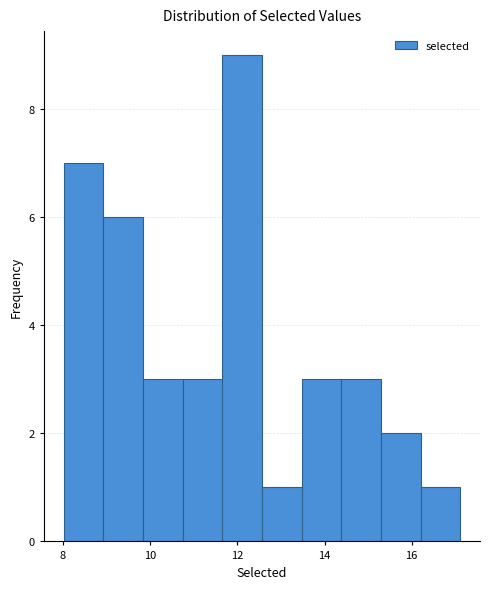

Reading left to right, list every bar in this chart as the range it spans on the x-axis followed by its height. Neither the bar edges nor the heights are printed on the chart, so give them approximately, as read against the axes.

8.0 to 9.0: 7
9.0 to 9.8: 6
9.8 to 10.8: 3
10.8 to 11.6: 3
11.6 to 12.6: 9
12.6 to 13.4: 1
13.4 to 14.4: 3
14.4 to 15.2: 3
15.2 to 16.2: 2
16.2 to 17.2: 1